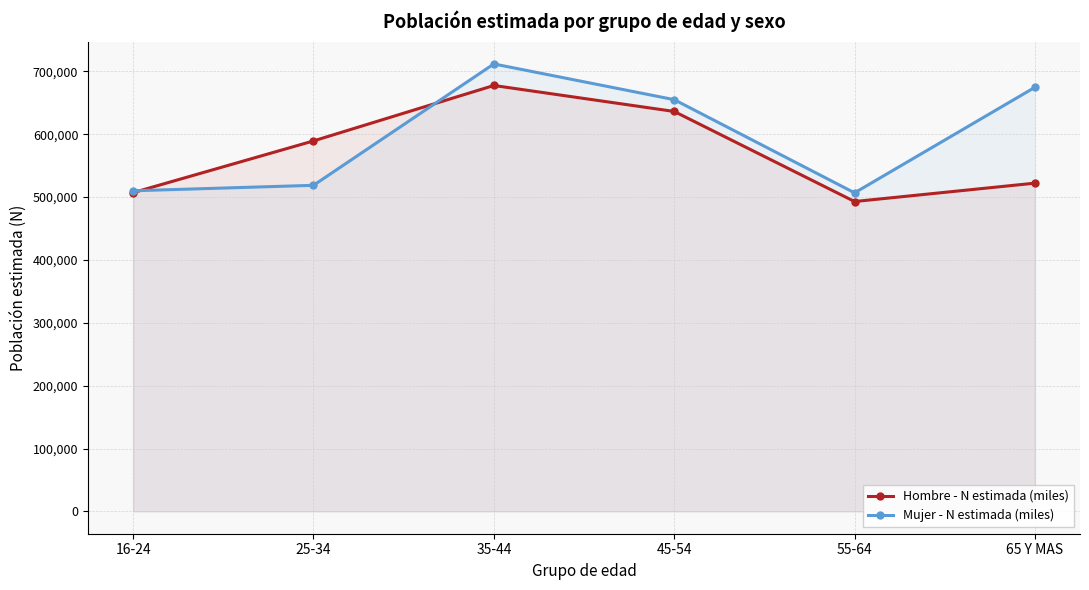

How many lines are shown in the chart?

2